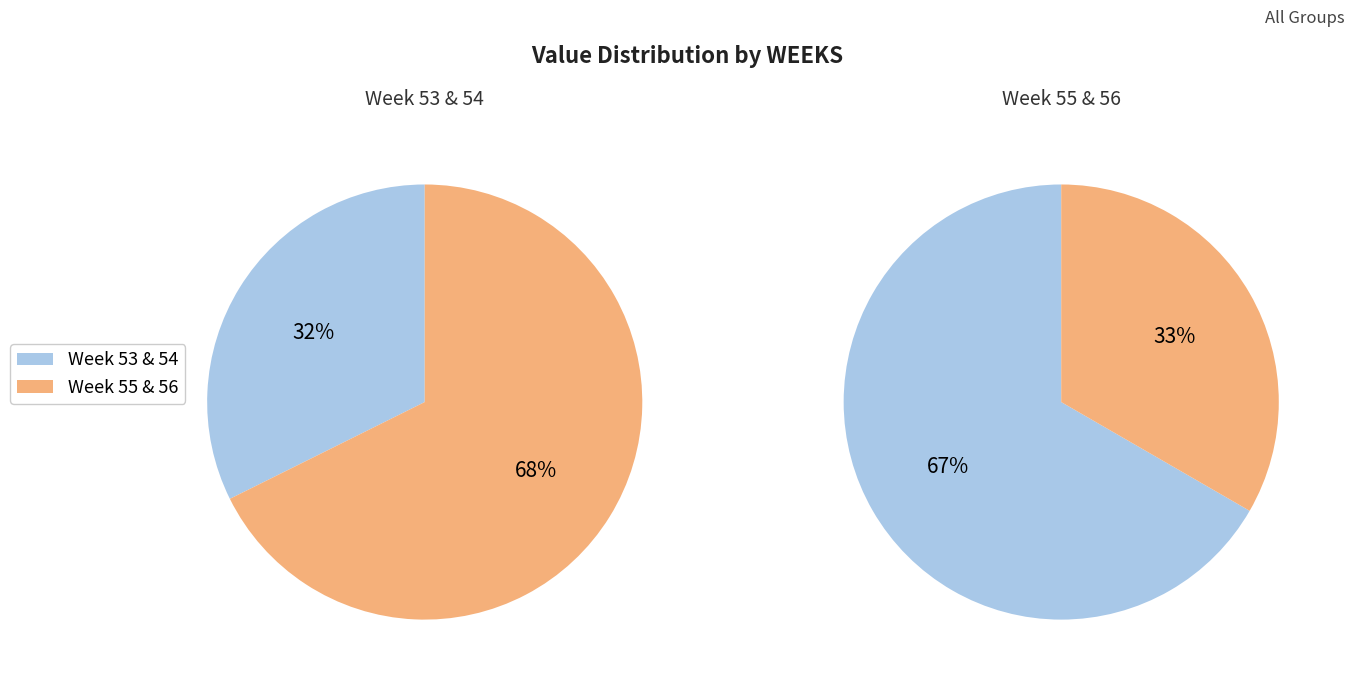

Approximately how many times larger is the value at 55 compared to 54?

0.7